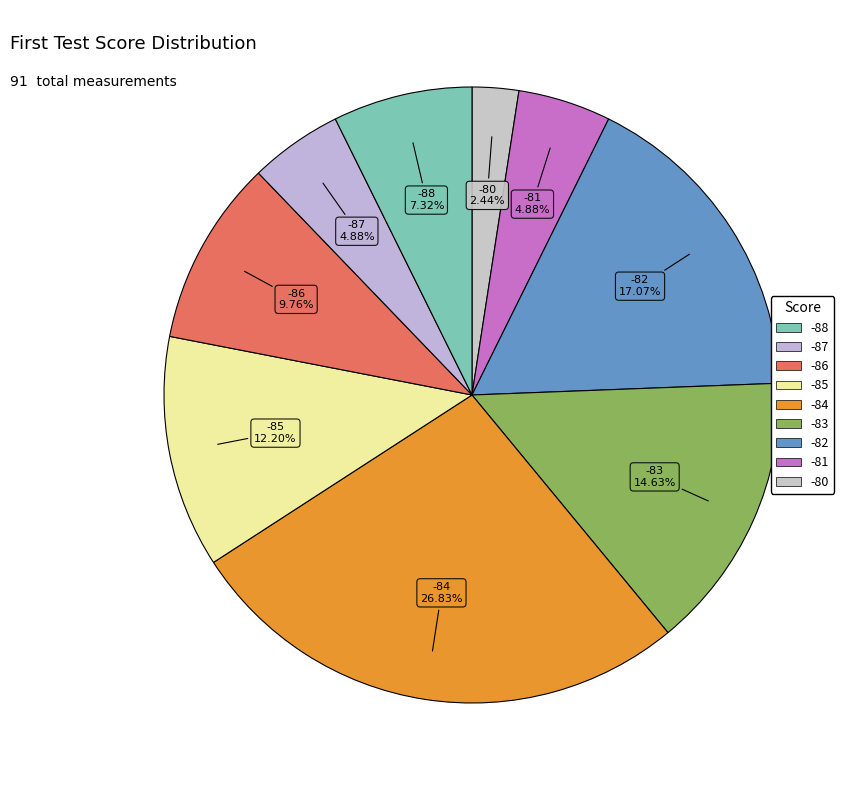

How much of the chart is everything except -85?

87.8%